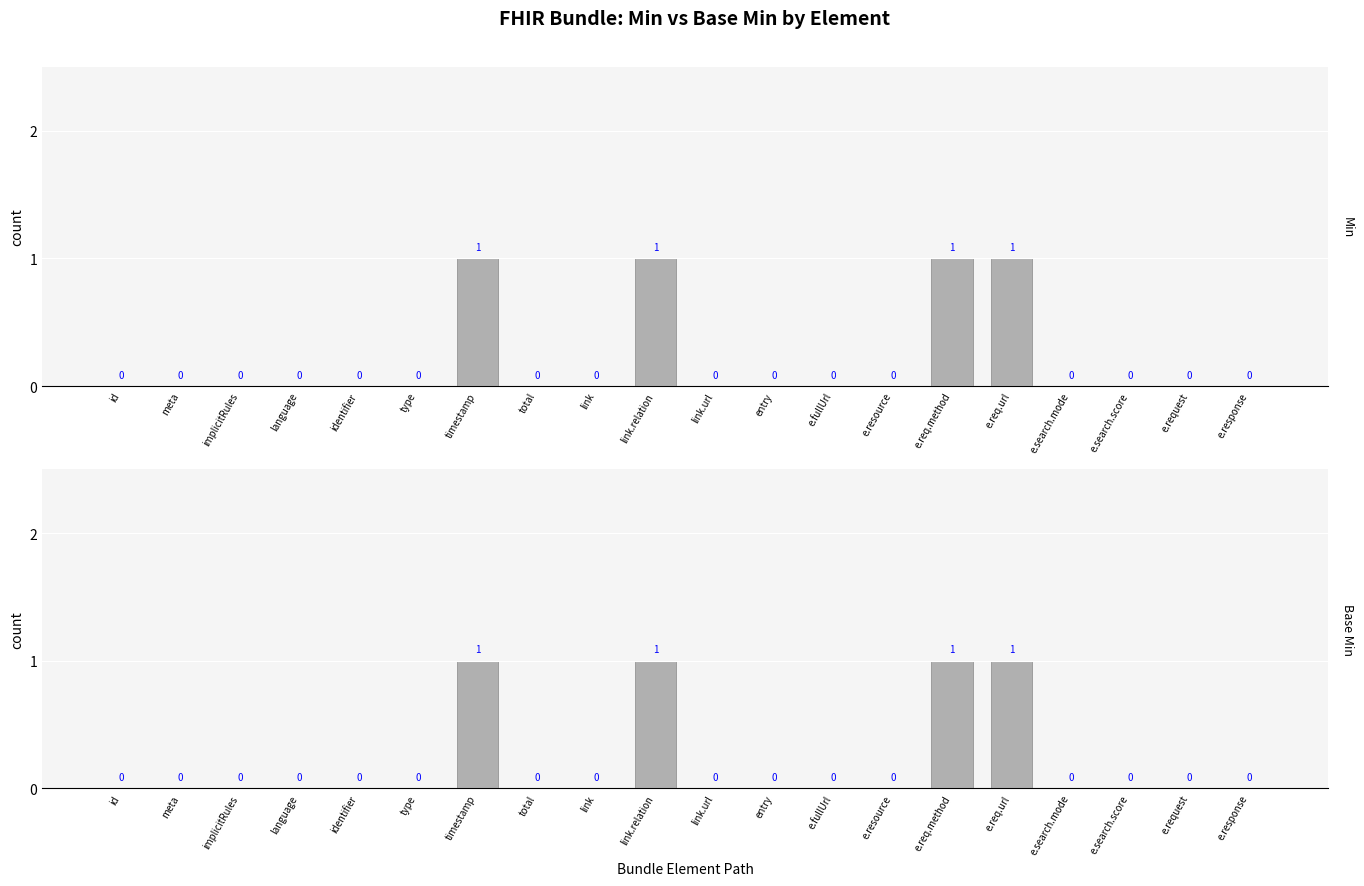

What is the difference between the second highest and second lowest values in the Min series?

1